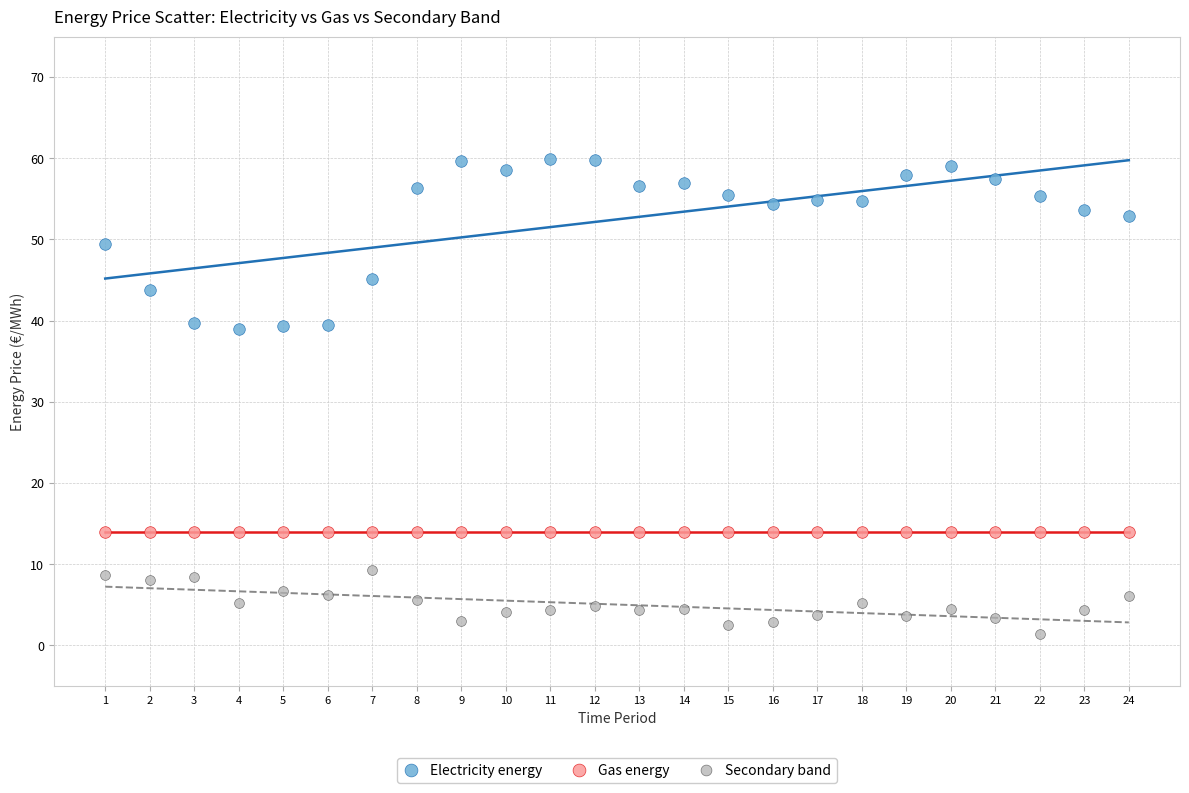

Which series reaches the minimum Y coordinate?

Secondary band